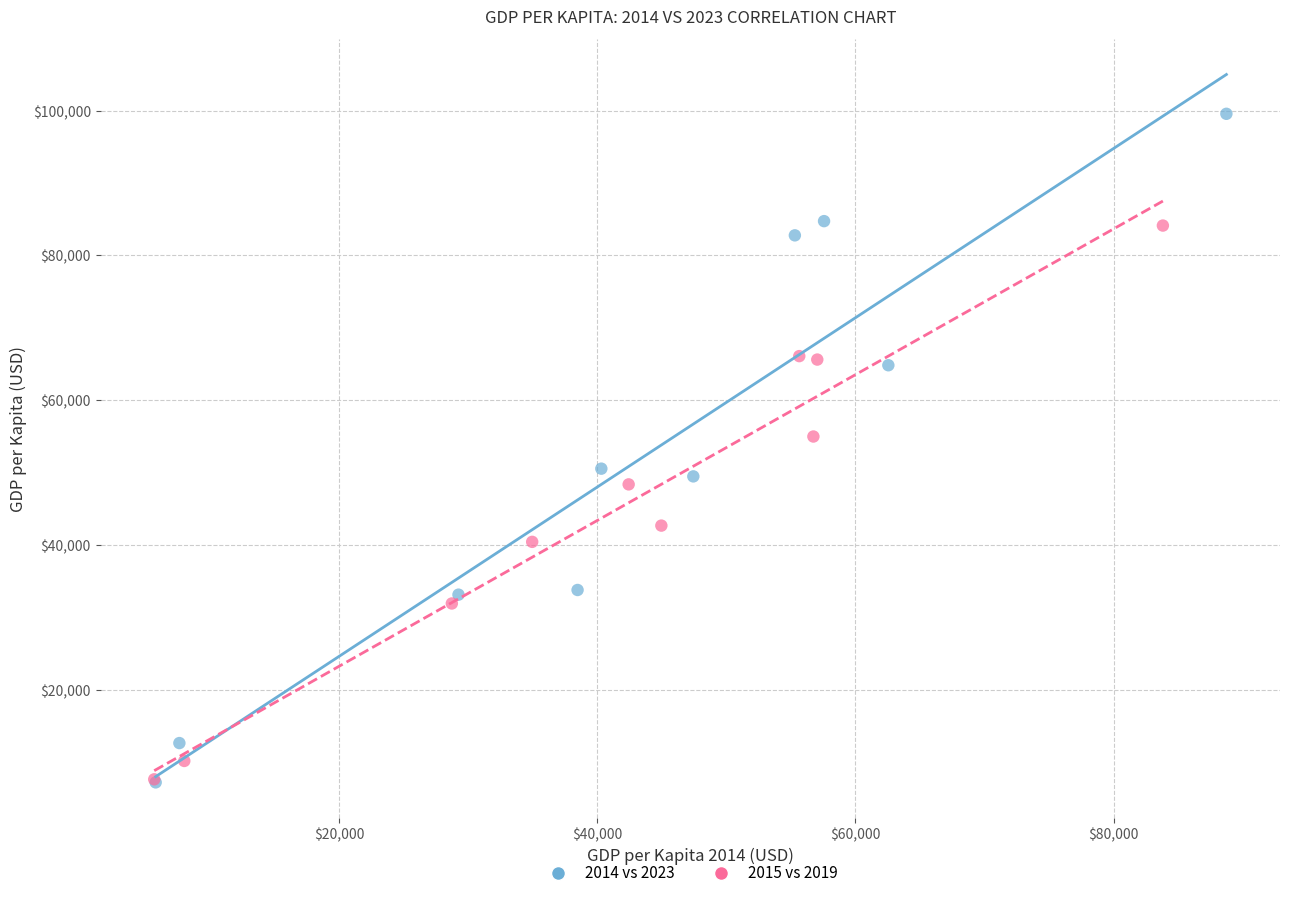

What are all the series names shown in the legend?

2014 vs 2023, 2015 vs 2019